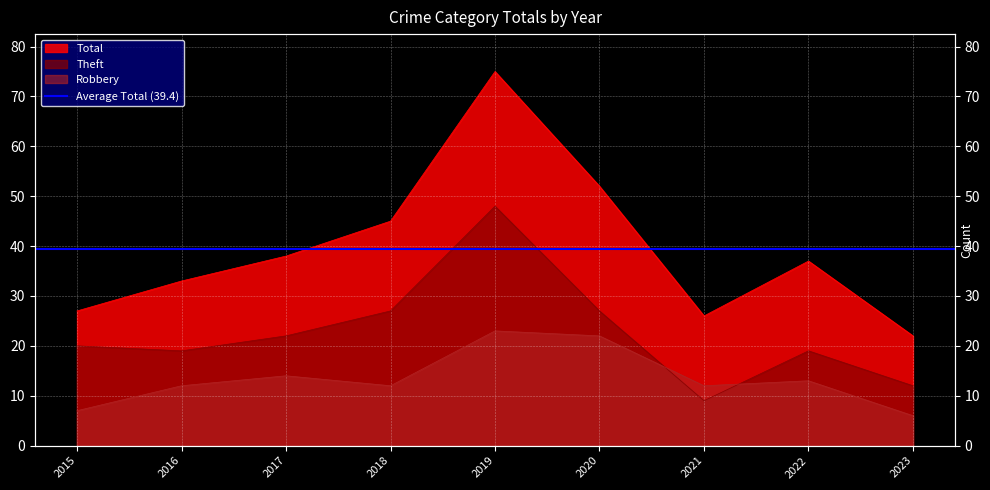

Between 2020 and 2022, which is larger?

2020